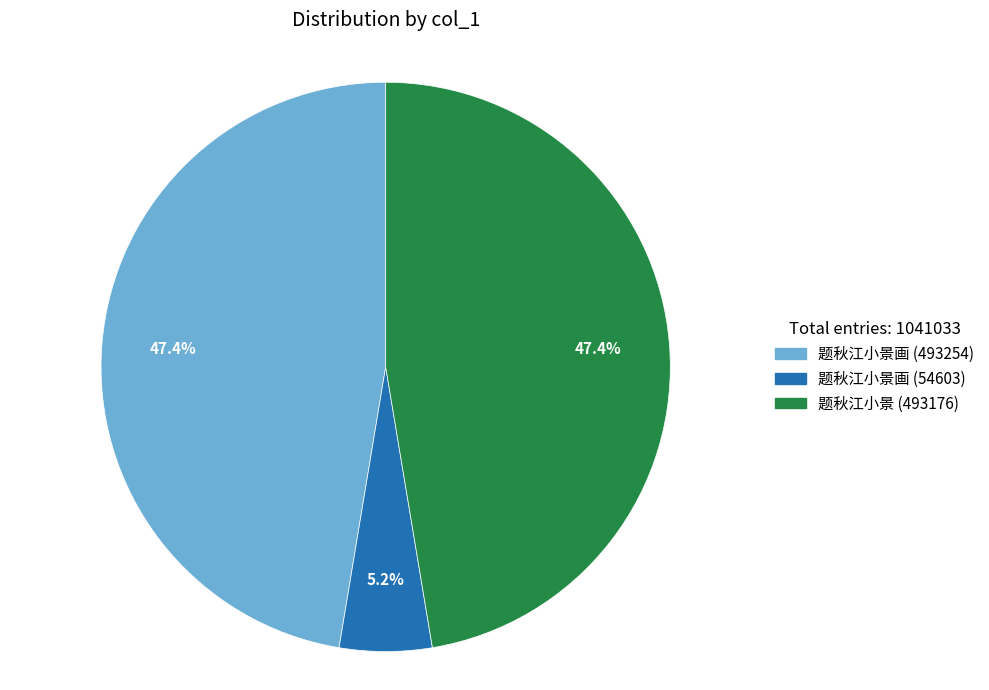

To the nearest percent, what is the average slice percentage?

33%